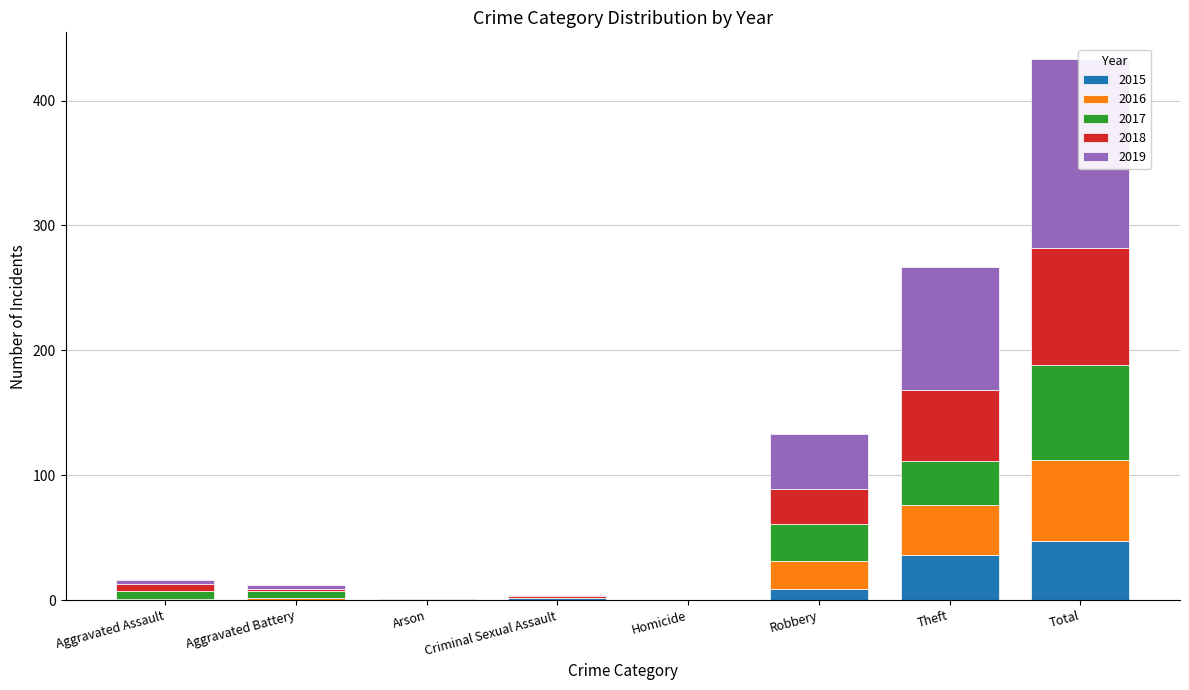

Is it true that 2018 equals 0 at Arson?

True